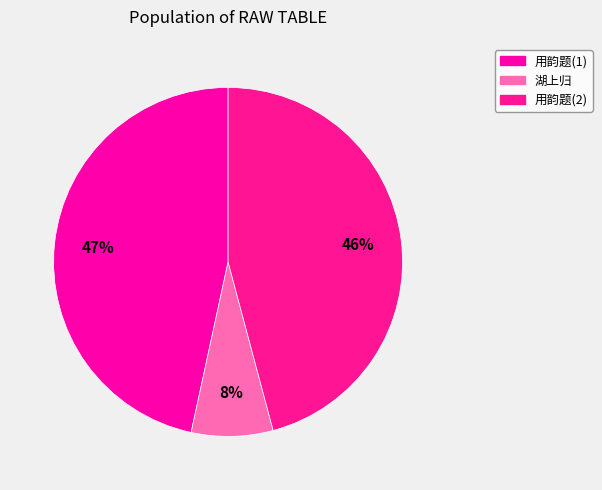

How many segments does this pie chart have?

3